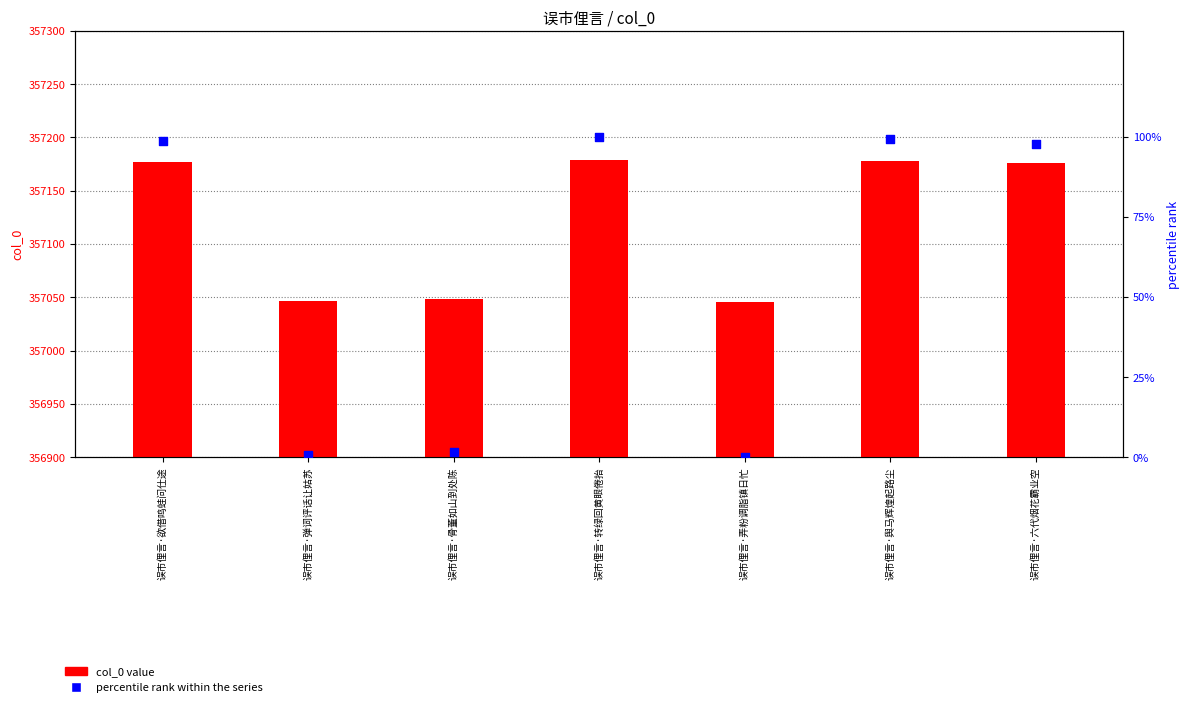

What is the total value across all series at 误市俚言·舆马辉煌起路尘?

357277.2